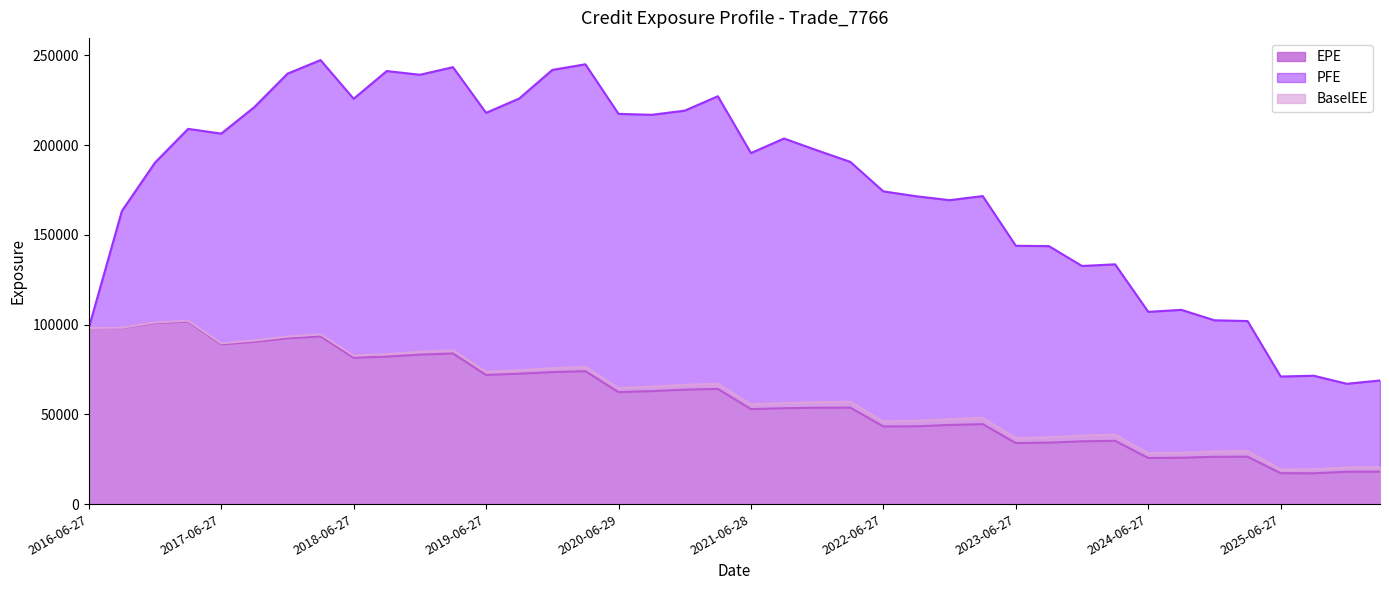

Which series has the largest range (max minus min)?

PFE